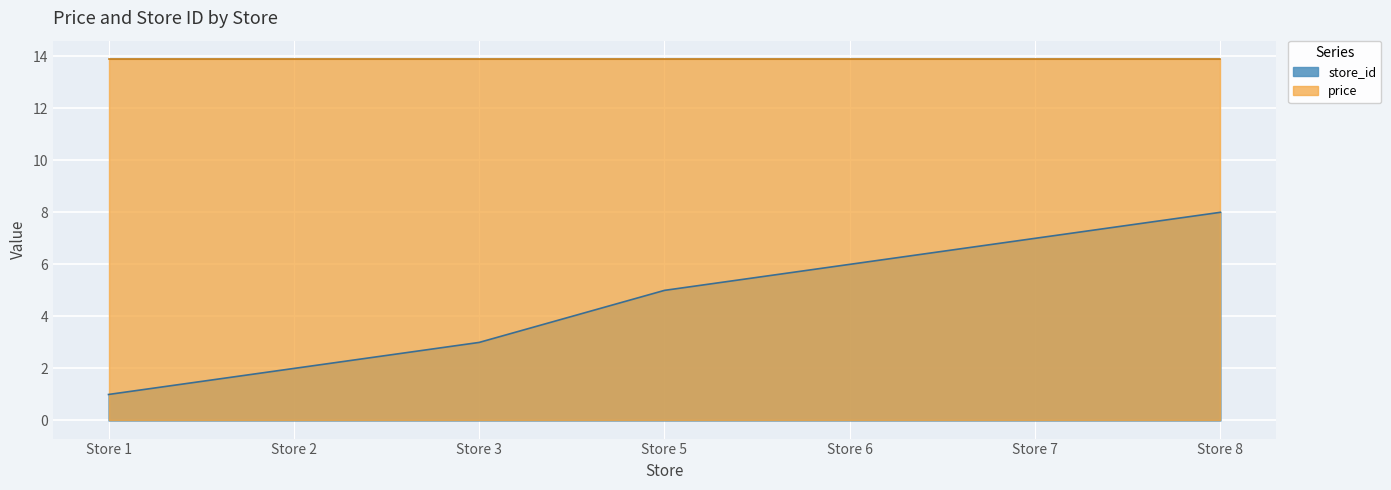

Rank the categories by value from lowest to highest.

Store 1, Store 2, Store 3, Store 5, Store 6, Store 7, Store 8